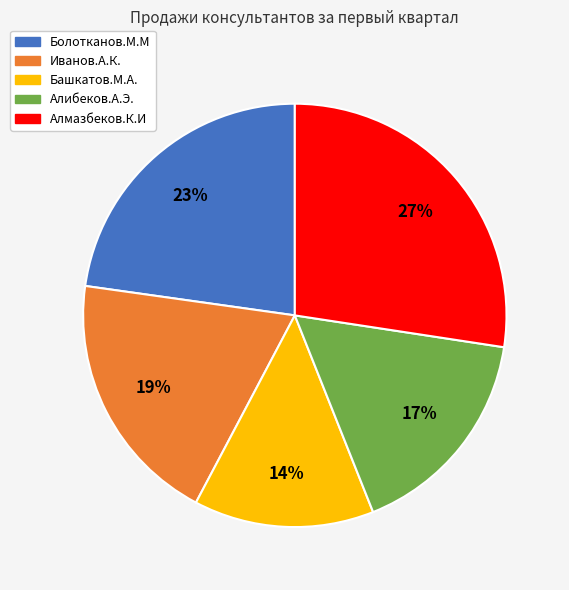

Is it true that Болотканов.М.М is 8% of the pie?

False